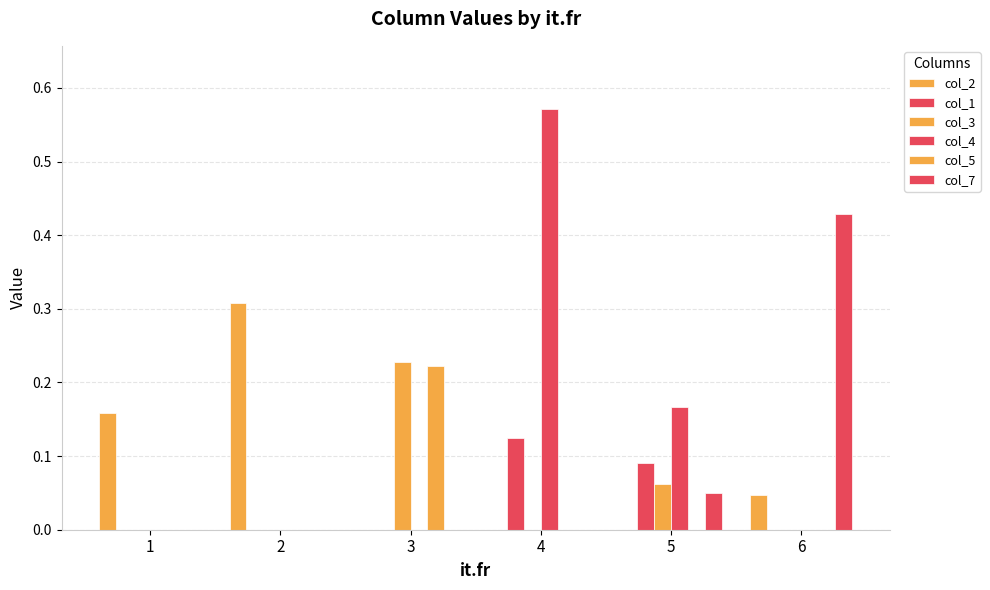

Rank the categories by col_1 value from highest to lowest.

4, 5, 1, 2, 3, 6